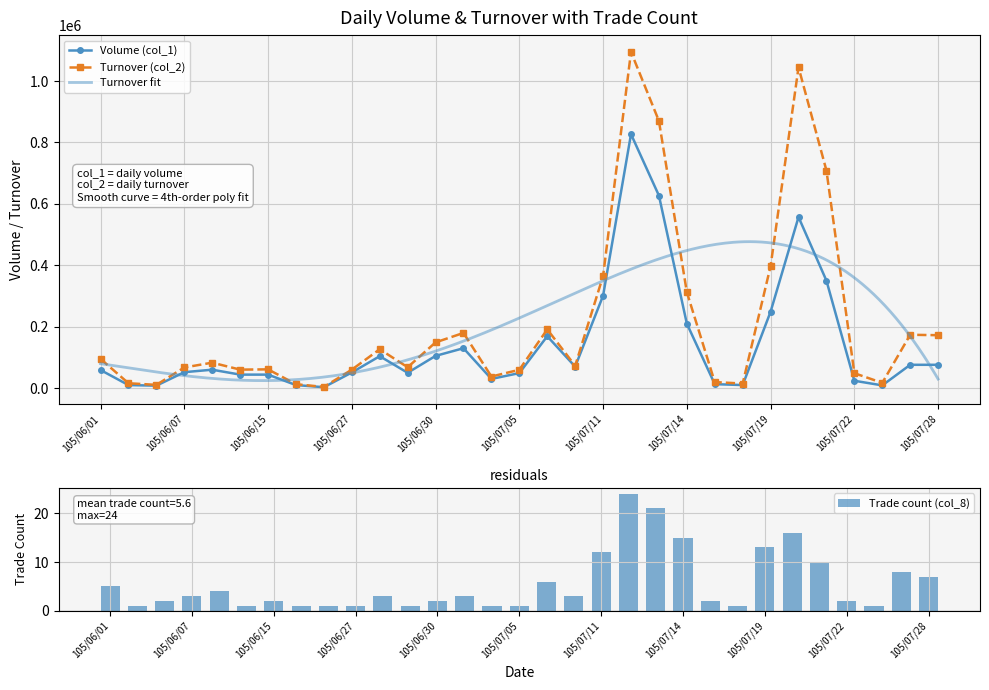

Which label corresponds to the largest value in the chart?

105/07/12